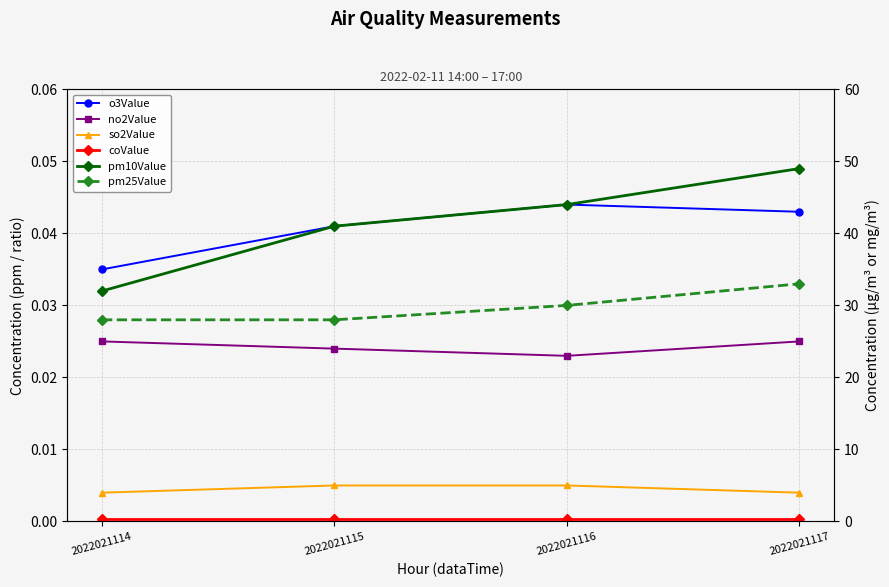

How many interior local valleys does the no2Value series have?

1